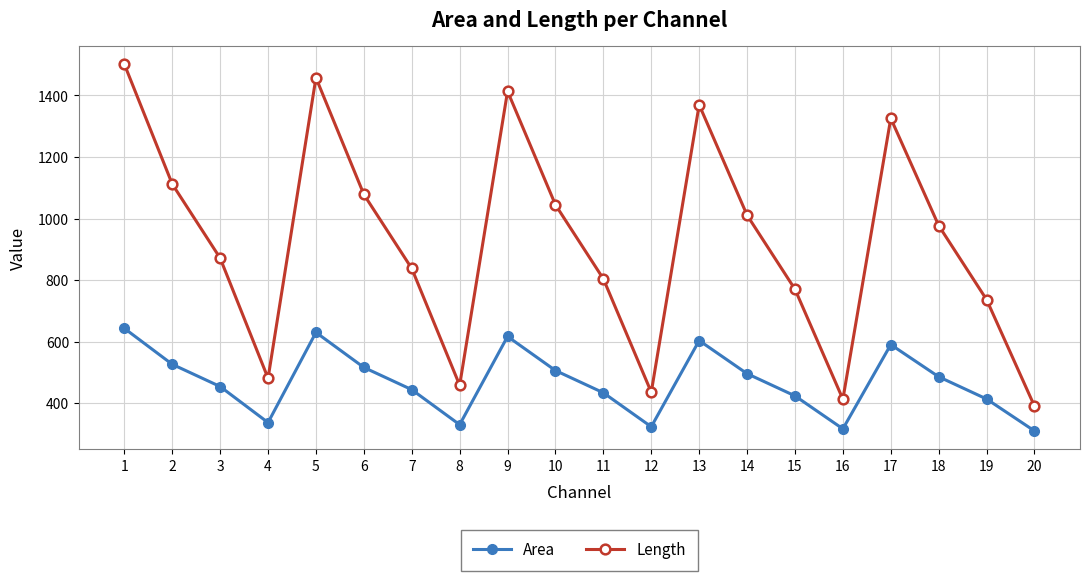

The Length series shows 804.2 at 11. True or false?

True